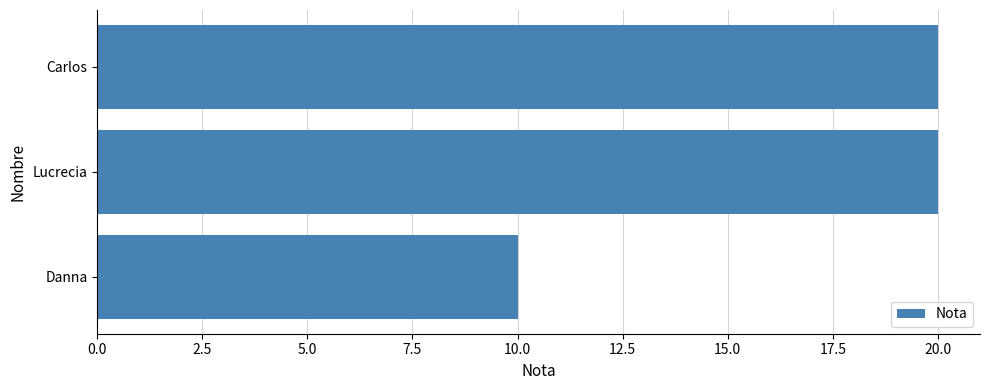

What is the sum of all values?

50